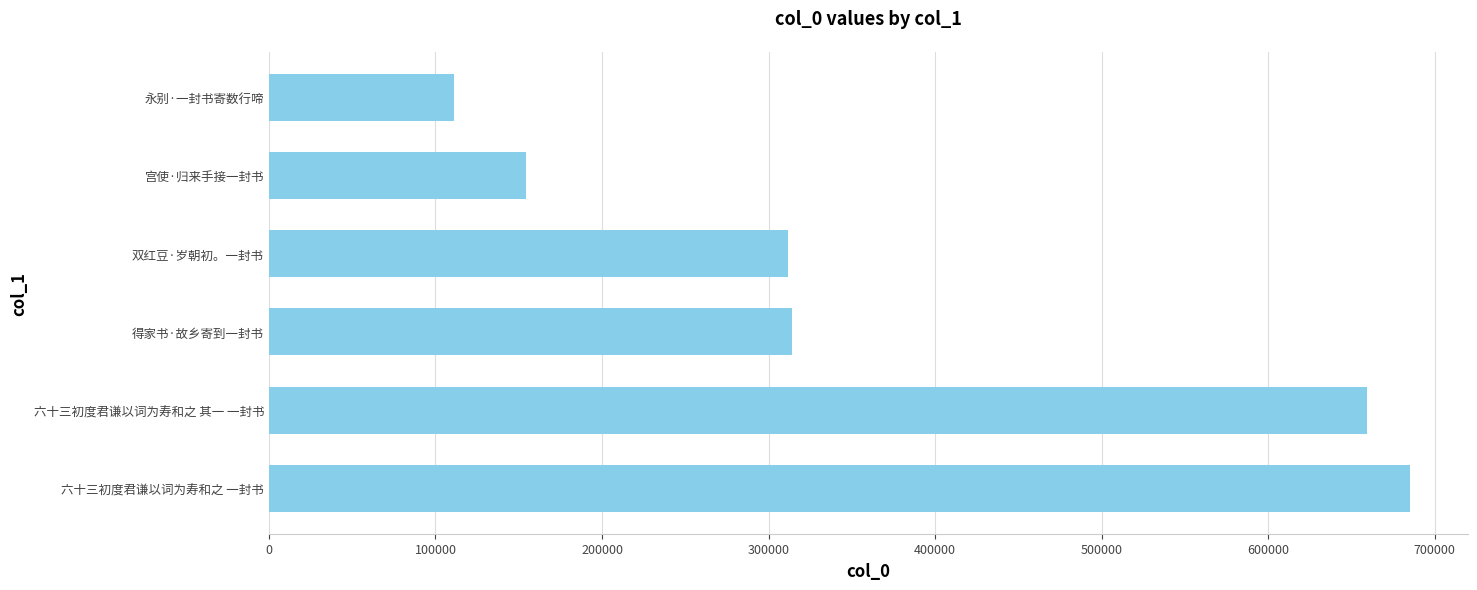

What is the change in value from 六十三初度君谦以词为寿和之 一封书 to 宫使·归来手接一封书?

-531058